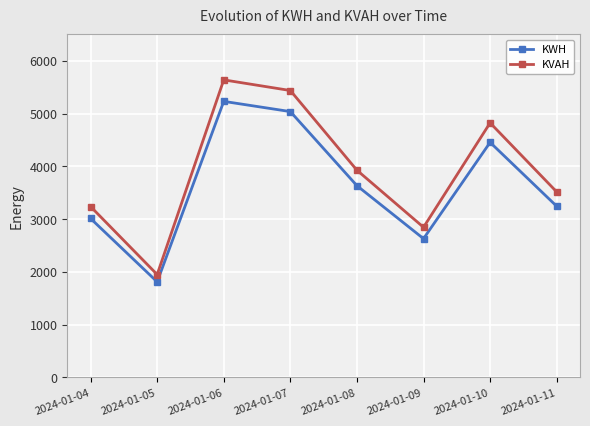

What are all the series names shown in the legend?

KWH, KVAH